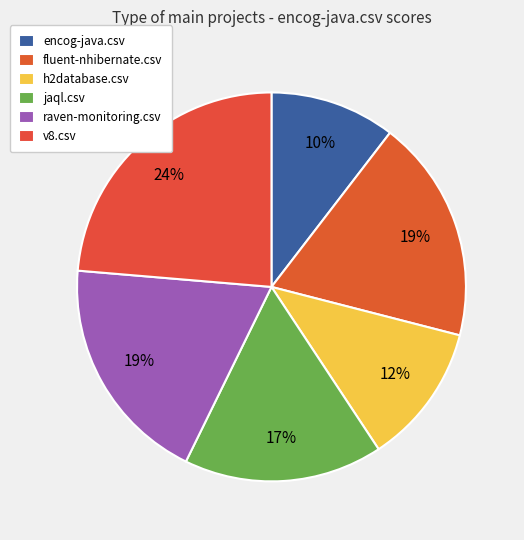

How many slices are in this pie chart?

6